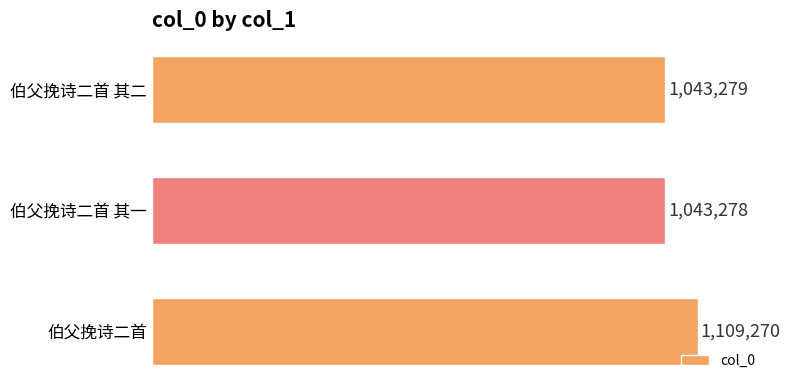

Reading top to bottom, transcribe all the data shown in this chart.

1043279	1043278	1109270